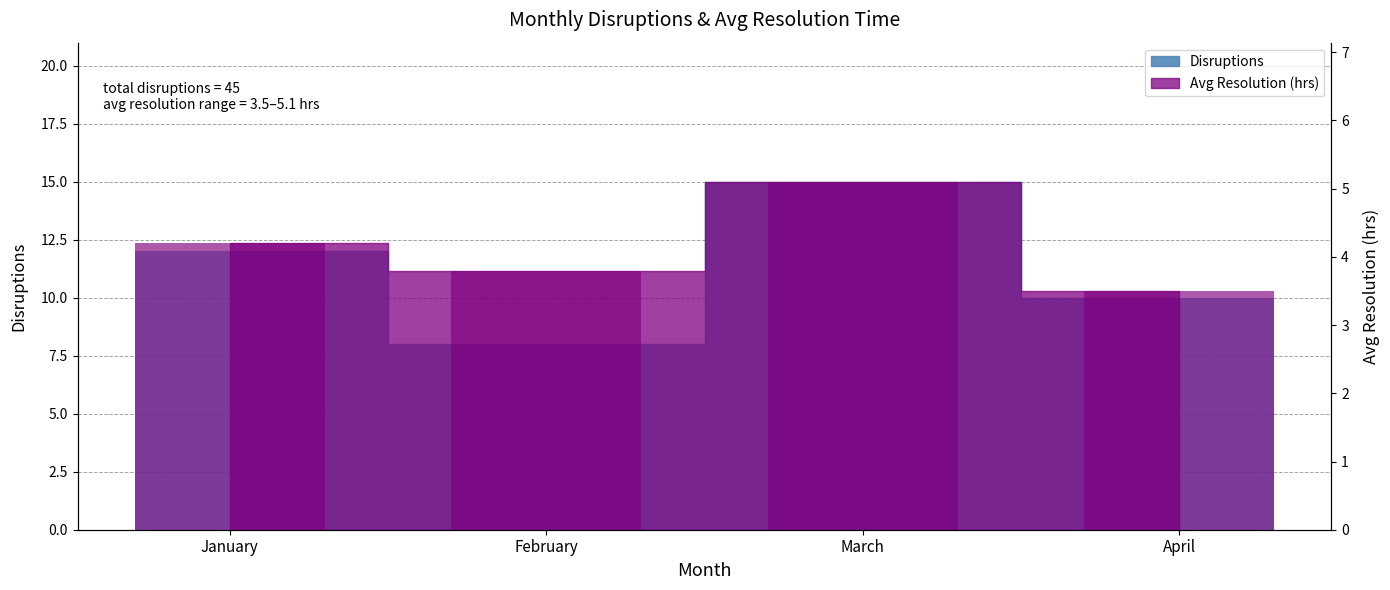

Which series has the largest total across all categories?

Disruptions